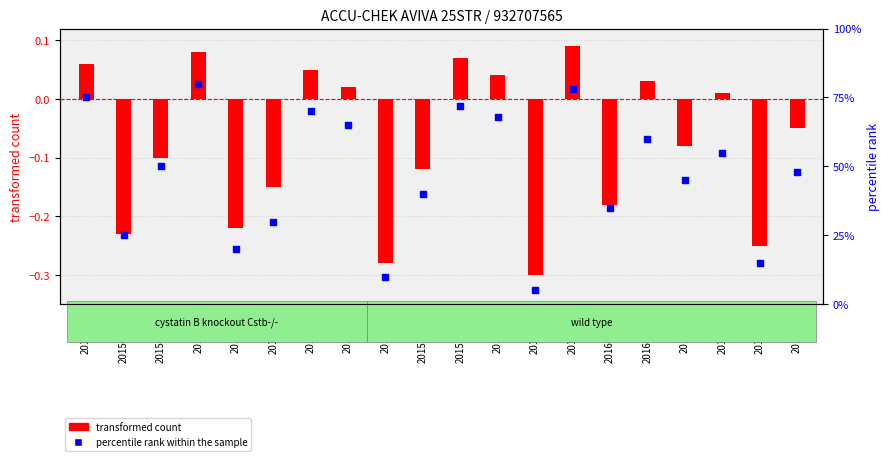

Which series contains the lowest Y value?

transformed count